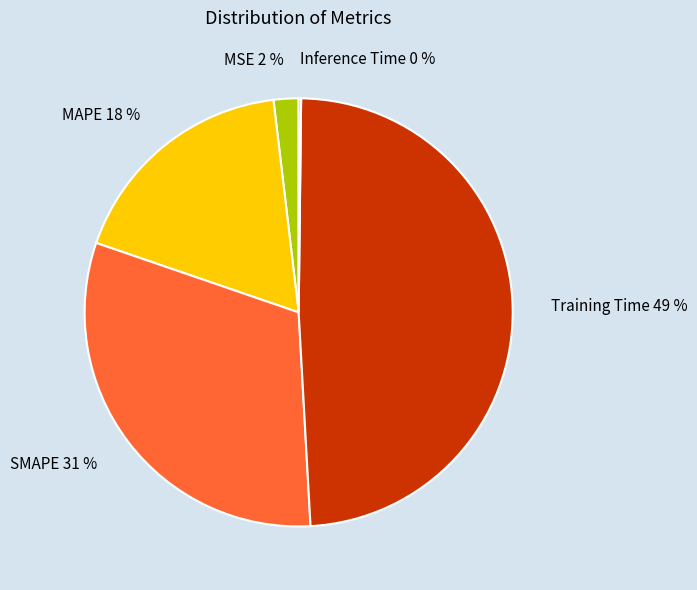

The Training Time slice represents 49% of the pie. True or false?

True